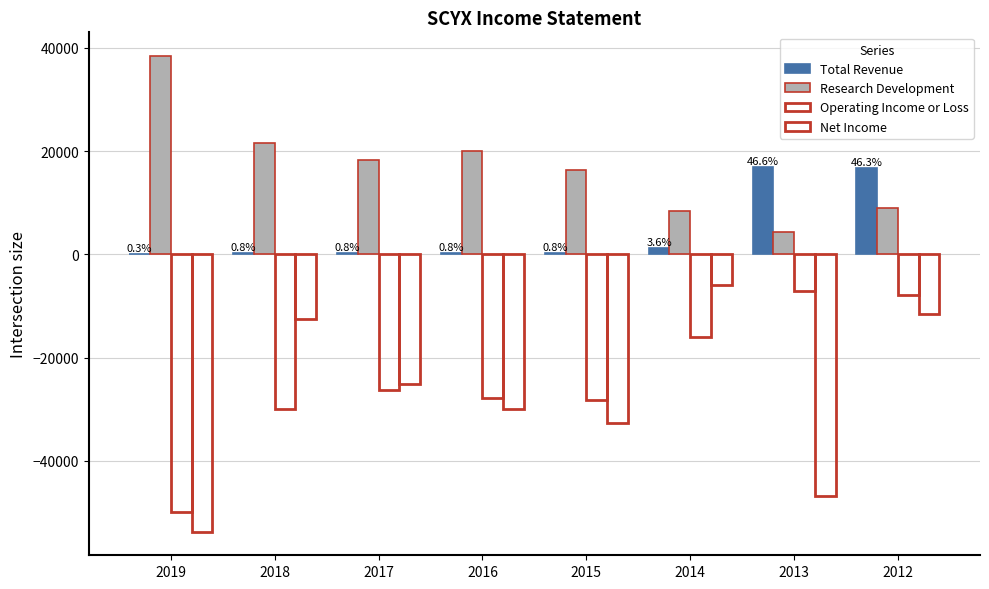

Which series has the largest total across all categories?

Research Development